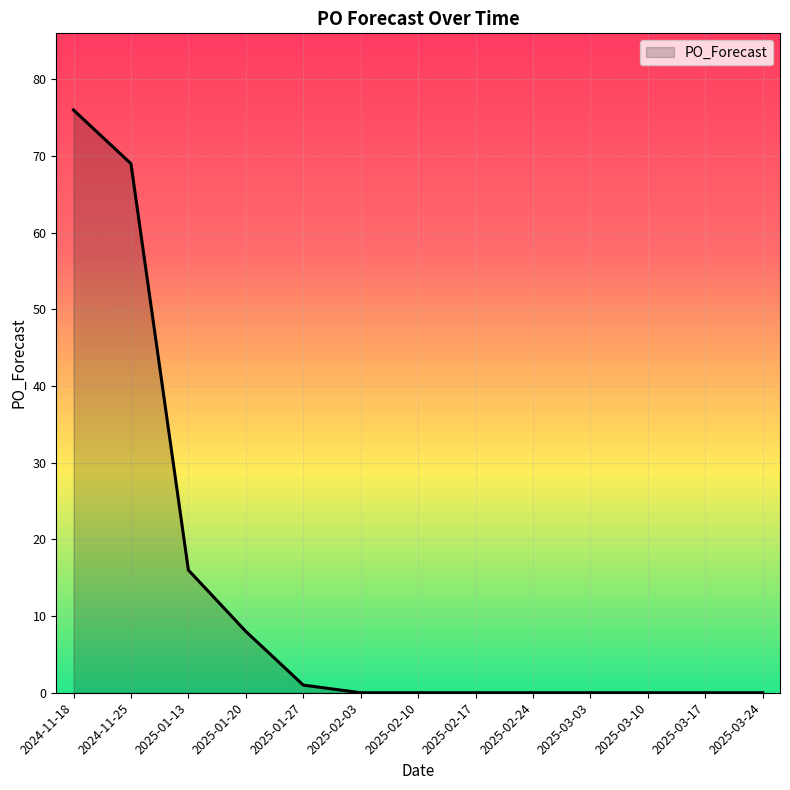

The chart shows a value of 0 at 2025-03-03. True or false?

True